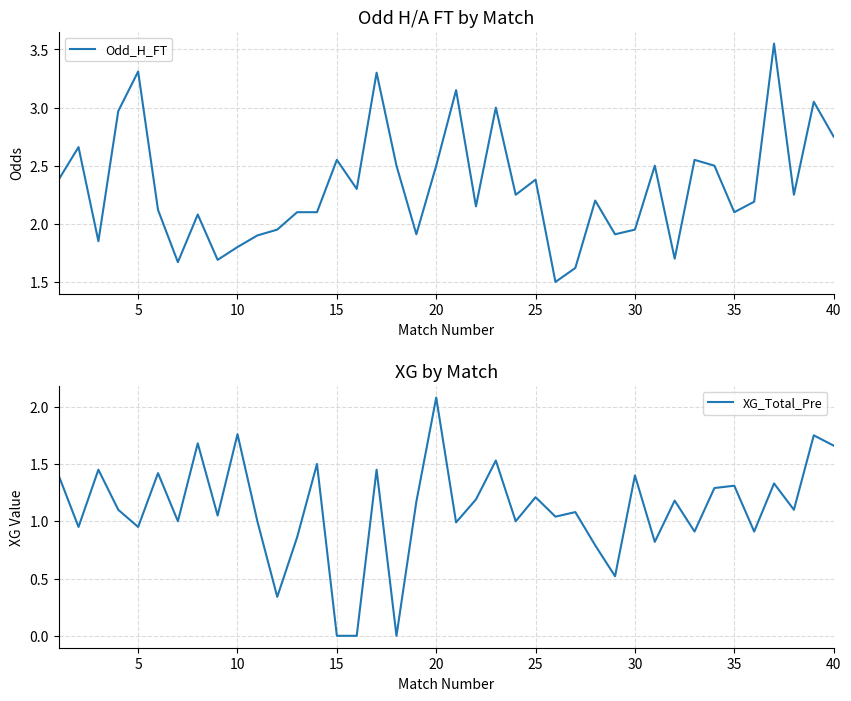

True or false: Odd_H_FT and XG_Total_Pre cross at least once.

False